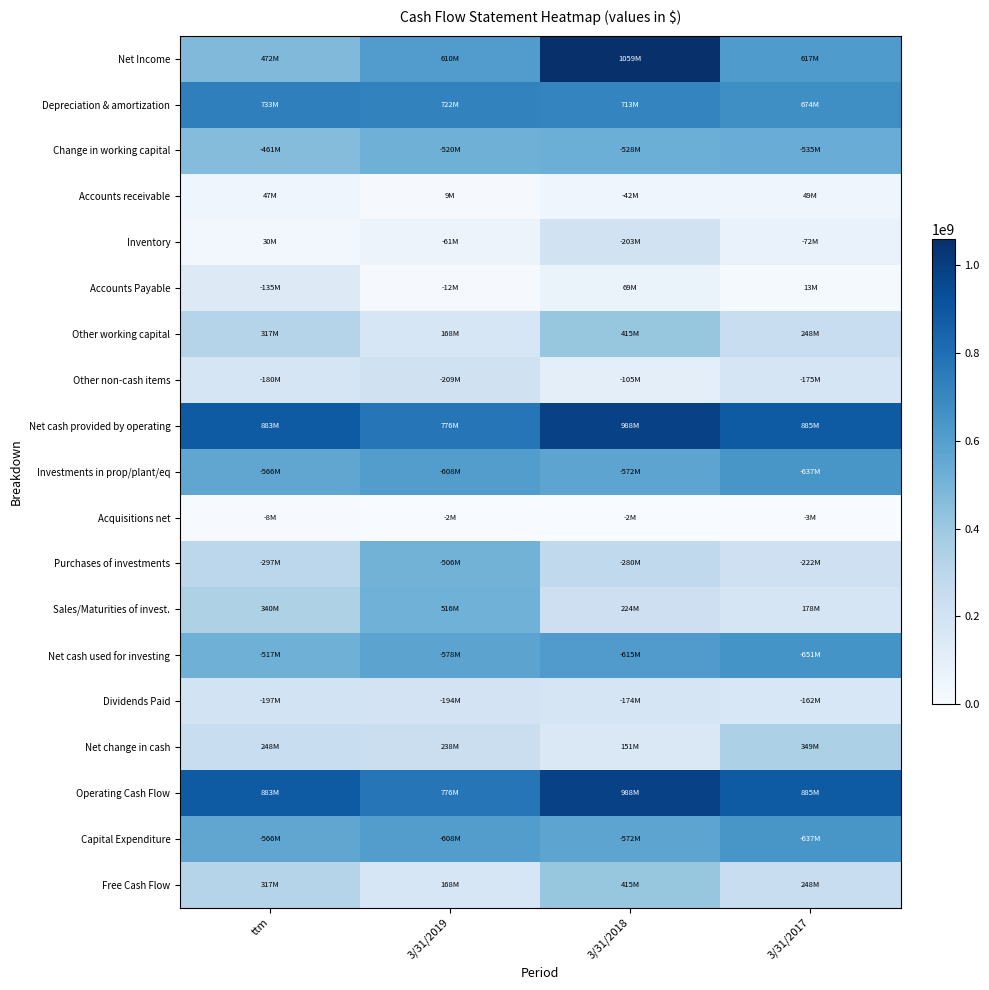

Reading left to right, transcribe all the data shown in this chart.

Net Income: ttm=472265000	3/31/2019=610316000	3/31/2018=1059337000	3/31/2017=616569000
Depreciation & amortization: ttm=733036000	3/31/2019=721695000	3/31/2018=713093000	3/31/2017=674329000
Change in working capital: ttm=461447000	3/31/2019=519566000	3/31/2018=528083000	3/31/2017=535464000
Accounts receivable: ttm=47359000	3/31/2019=9344000	3/31/2018=41778000	3/31/2017=49217000
Inventory: ttm=30014000	3/31/2019=60906000	3/31/2018=202916000	3/31/2017=72144000
Accounts Payable: ttm=135143000	3/31/2019=11816000	3/31/2018=69429000	3/31/2017=12999000
Other working capital: ttm=316771000	3/31/2019=168181000	3/31/2018=415181000	3/31/2017=247621000
Other non-cash items: ttm=179690000	3/31/2019=208978000	3/31/2018=104997000	3/31/2017=174866000
Net cash provided by operating: ttm=882728000	3/31/2019=775988000	3/31/2018=987671000	3/31/2017=885073000
Investments in prop/plant/eq: ttm=565957000	3/31/2019=607807000	3/31/2018=572490000	3/31/2017=637452000
Acquisitions net: ttm=7849000	3/31/2019=2401000	3/31/2018=2450000	3/31/2017=3382000
Purchases of investments: ttm=297072000	3/31/2019=506431000	3/31/2018=280236000	3/31/2017=222464000
Sales/Maturities of invest.: ttm=340219000	3/31/2019=515670000	3/31/2018=224302000	3/31/2017=177762000
Net cash used for investing: ttm=517372000	3/31/2019=577555000	3/31/2018=615113000	3/31/2017=650618000
Dividends Paid: ttm=197151000	3/31/2019=194271000	3/31/2018=174221000	3/31/2017=162205000
Net change in cash: ttm=247751000	3/31/2019=237633000	3/31/2018=150512000	3/31/2017=348520000
Operating Cash Flow: ttm=882728000	3/31/2019=775988000	3/31/2018=987671000	3/31/2017=885073000
Capital Expenditure: ttm=565957000	3/31/2019=607807000	3/31/2018=572490000	3/31/2017=637452000
Free Cash Flow: ttm=316771000	3/31/2019=168181000	3/31/2018=415181000	3/31/2017=247621000